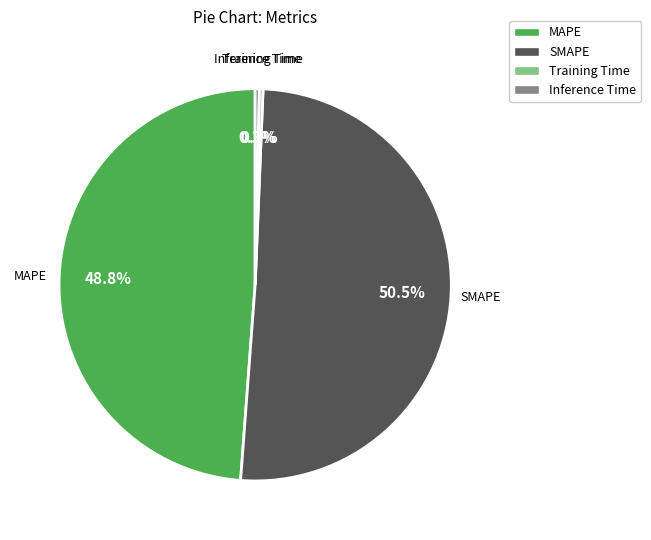

Which slice is the largest?

SMAPE